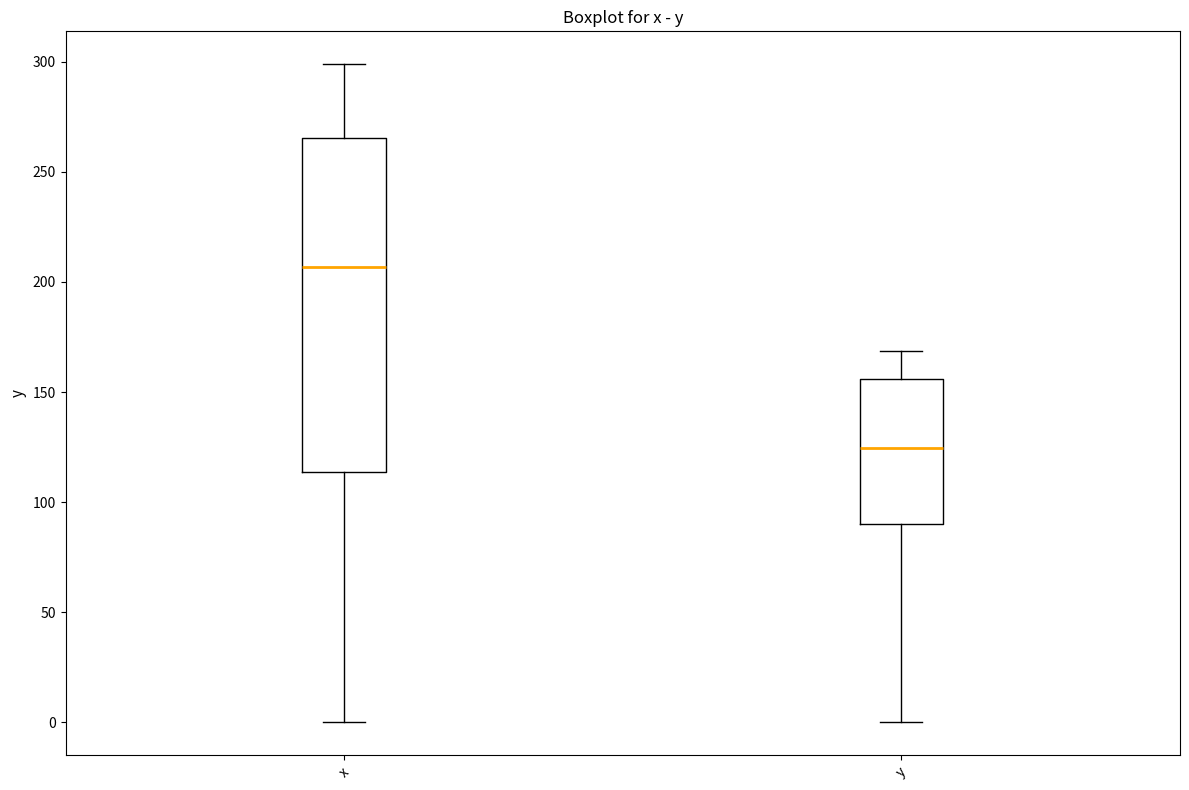

Reading left to right, transcribe this box plot: for each box, give where its median line is, the range the box spans, and where its two whiskers end, as read against the y-axis. The values are not printed on the chart, so give them approximately, as read against the axis.

x: median 205, box 115 to 265, whiskers 0 to 300
y: median 125, box 90 to 155, whiskers 0 to 170